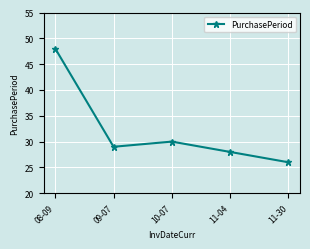

What is the value of the 2nd point from the left?

29